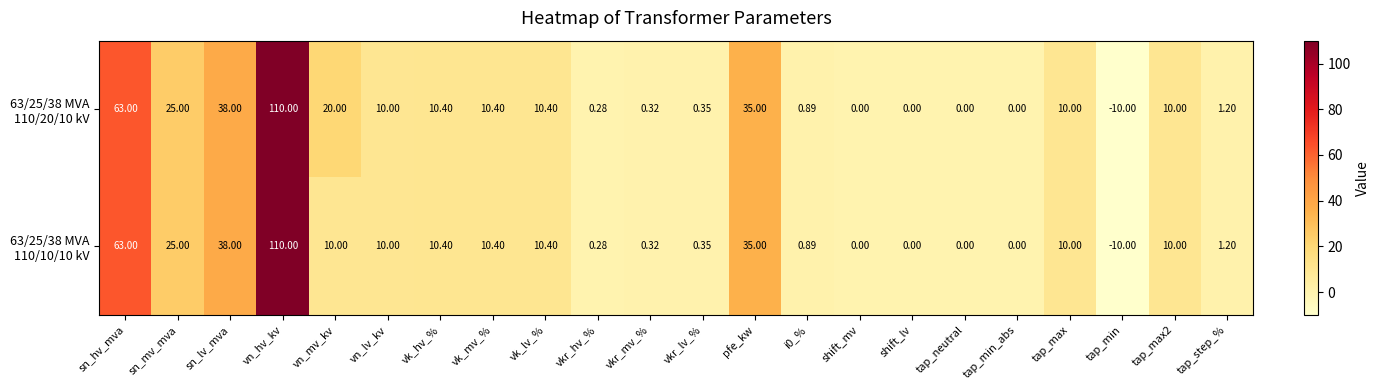

At which category does the chart reach its minimum across all series?

tap_min